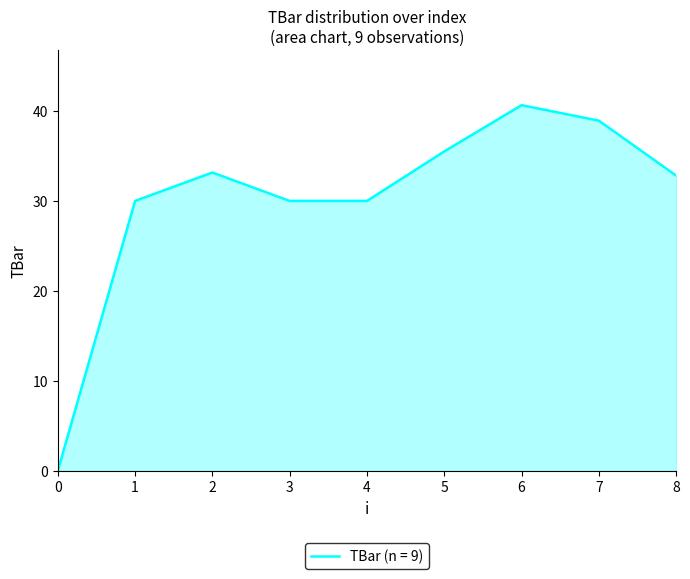

How many values are below 32?

4